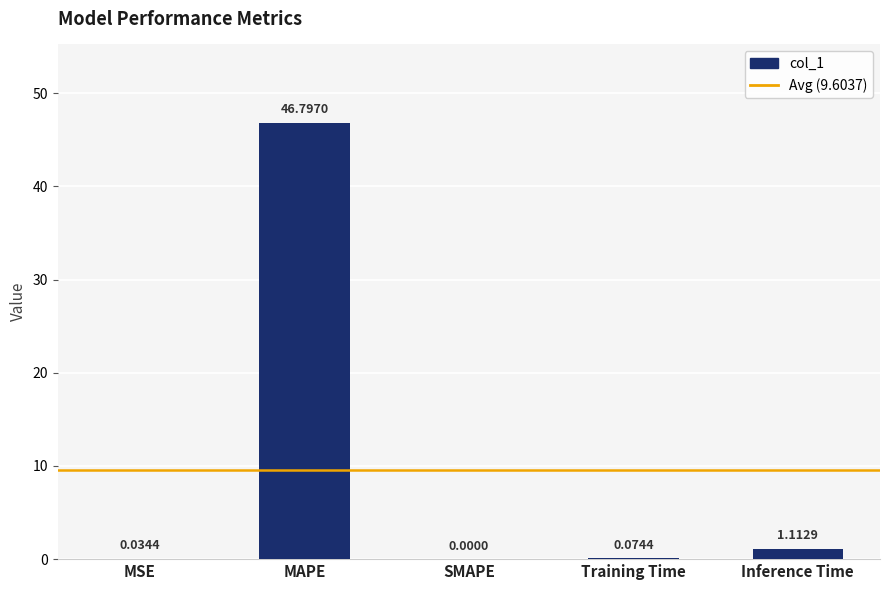

How many data points does each series have?

5